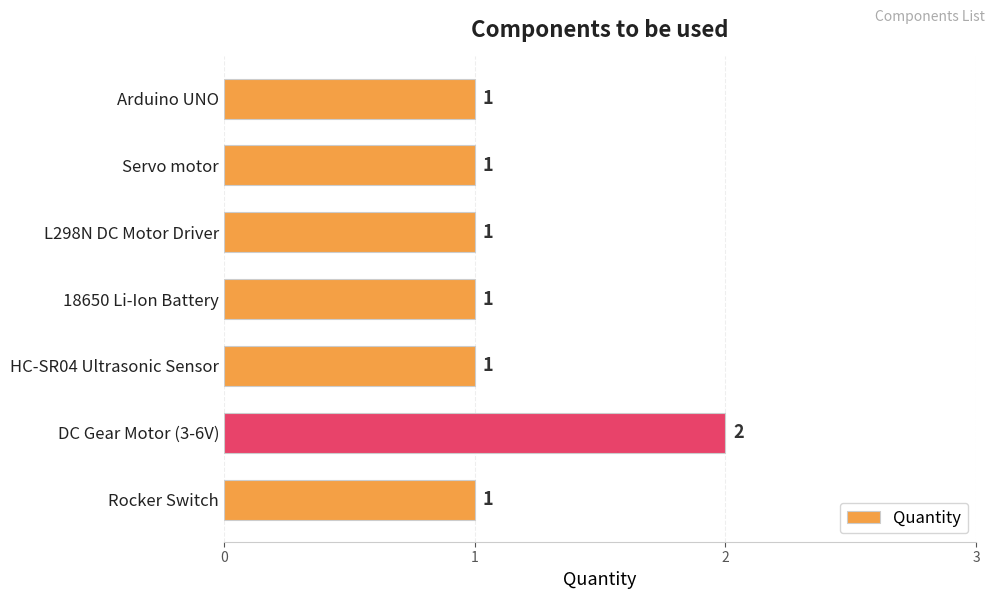

Reading bottom to top, extract all data points from this chart.

1	2	1	1	1	1	1